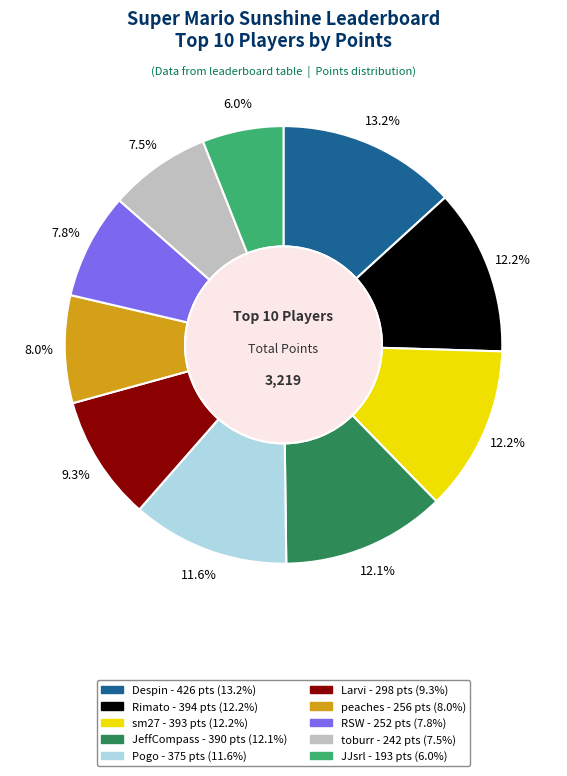

What is the ratio of the value at JeffCompass to the value at JJsrl?

2.0